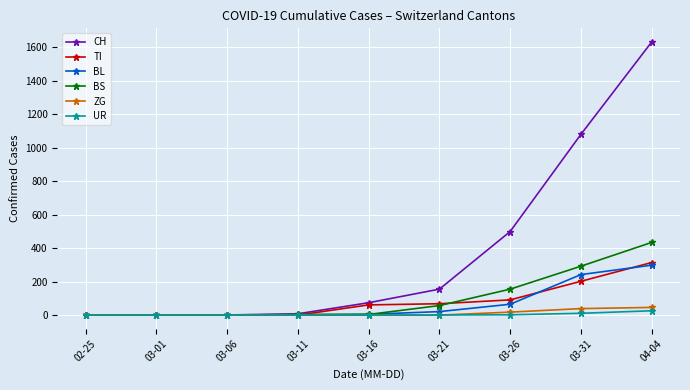

The value of ZG at 02-25 is 0. True or false?

True